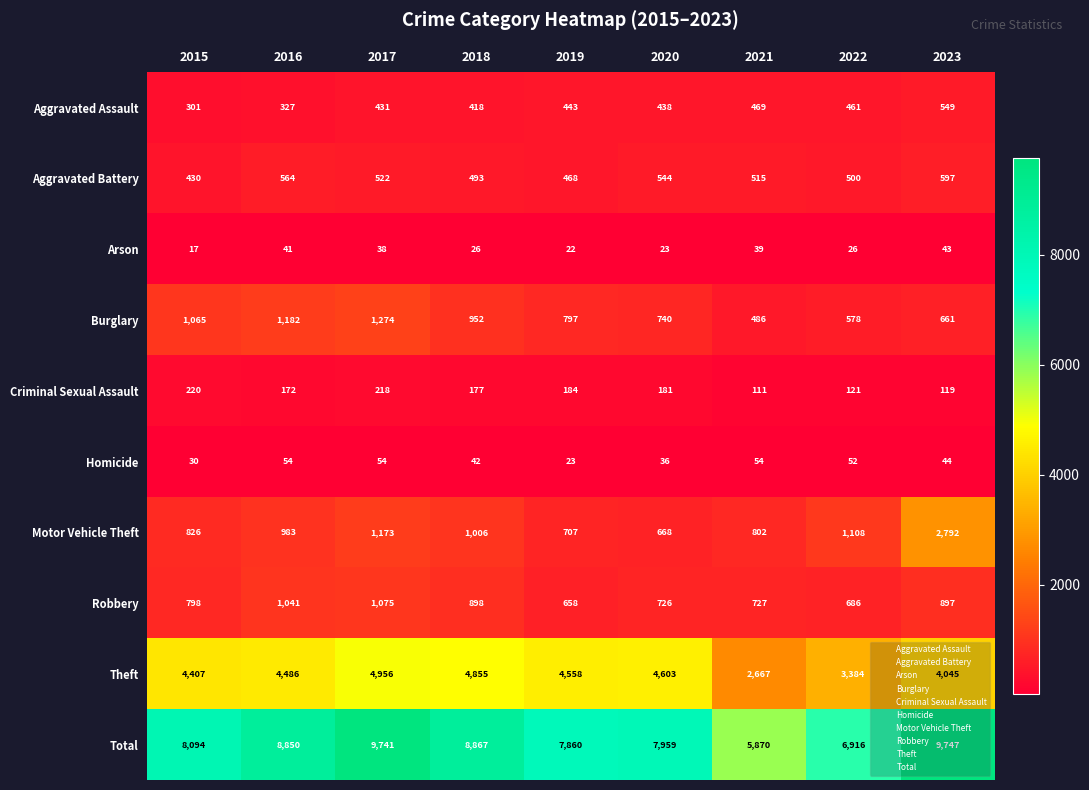

The value of Aggravated Battery at 2019 is 225. True or false?

False